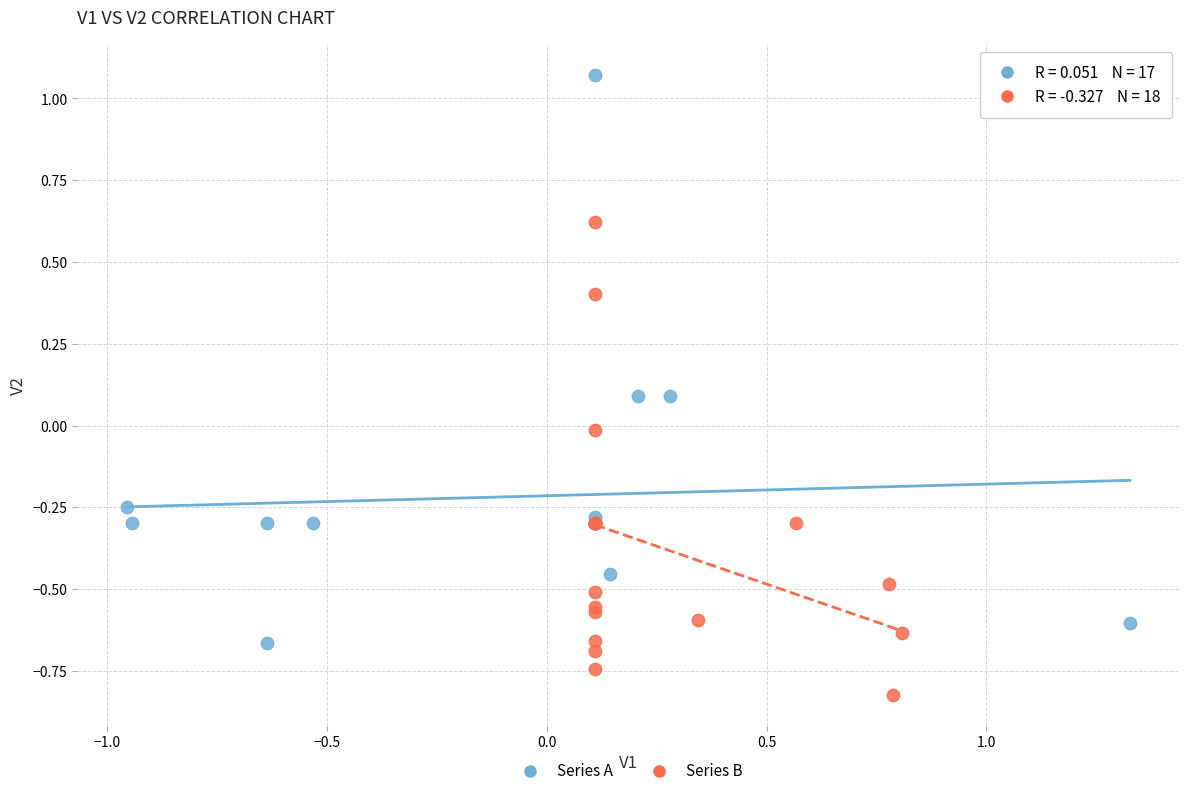

Which series reaches the minimum Y coordinate?

Series B